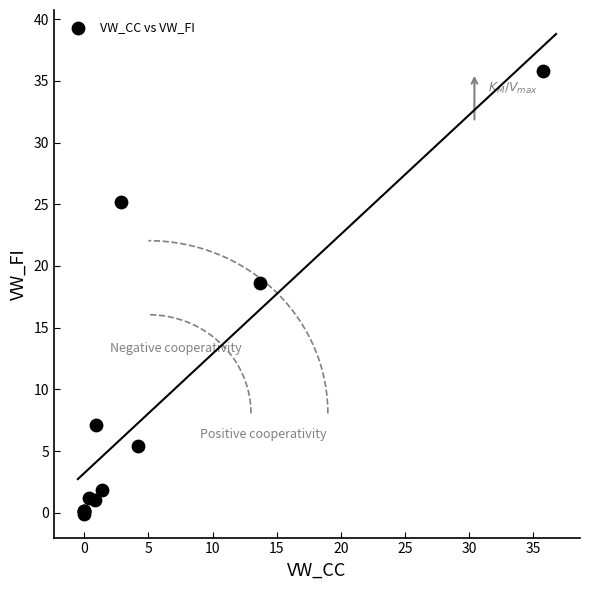

What Y value in the scatter plot is closest to 17?

18.7